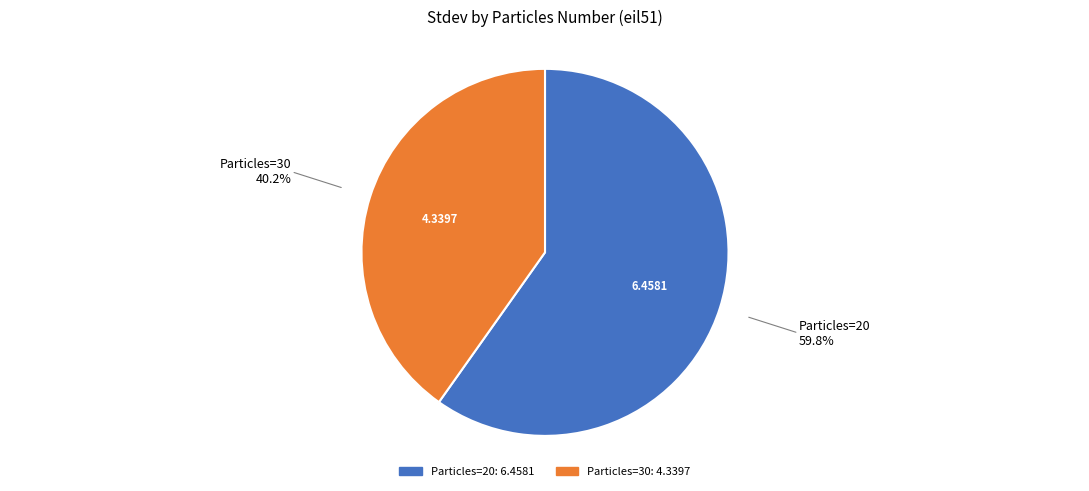

Does any single category account for the majority?

Yes